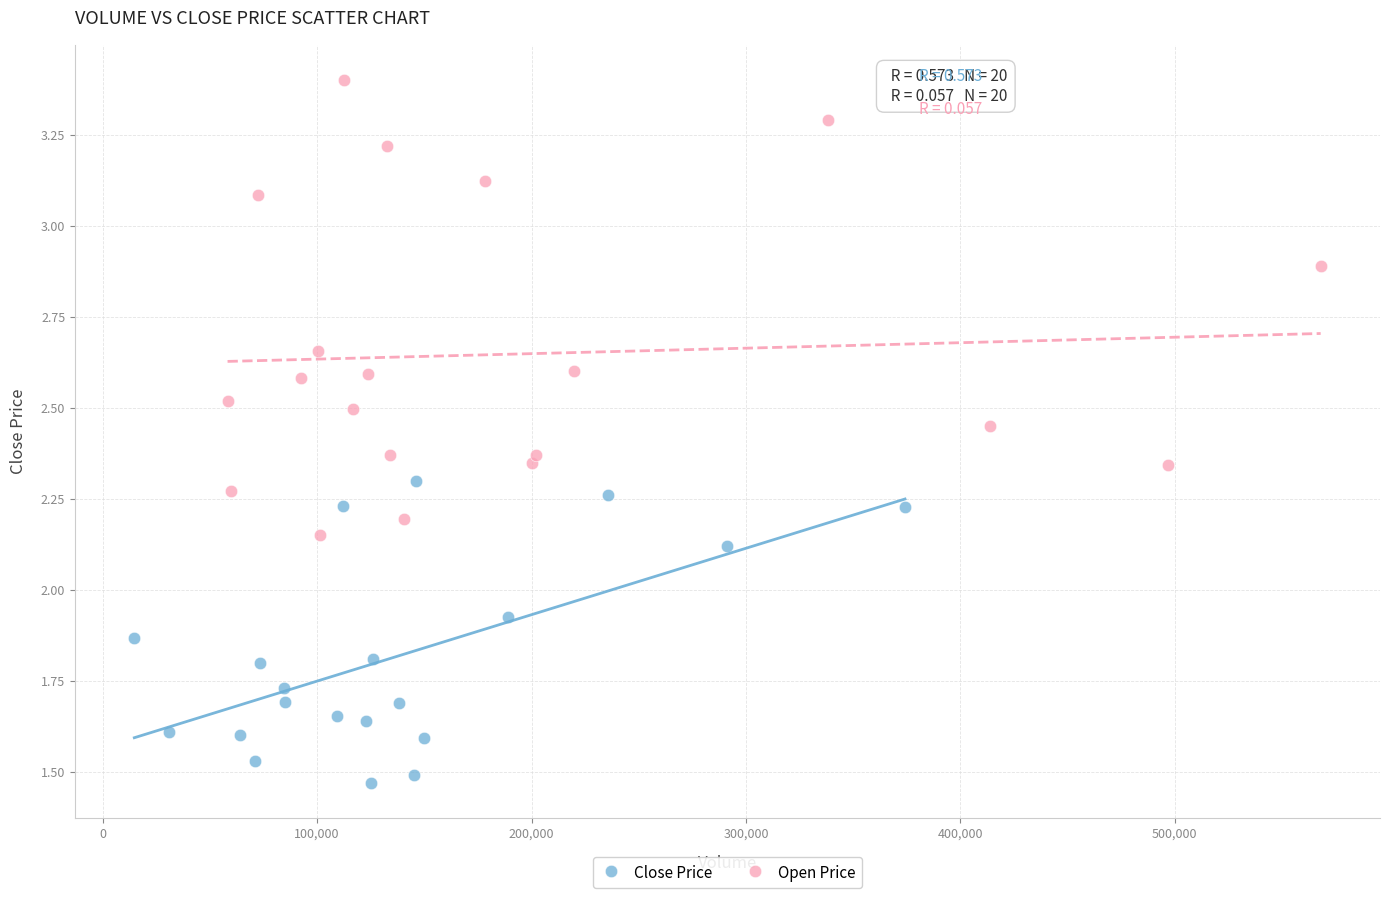

Which series contains the highest Y value?

Open Price